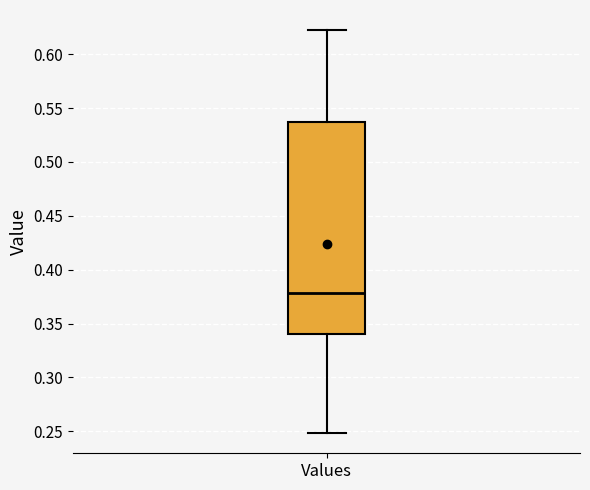

Where is the lower edge of the box for Values on the y-axis? The values are not printed on the chart, so give them approximately, as read against the axis.

0.340